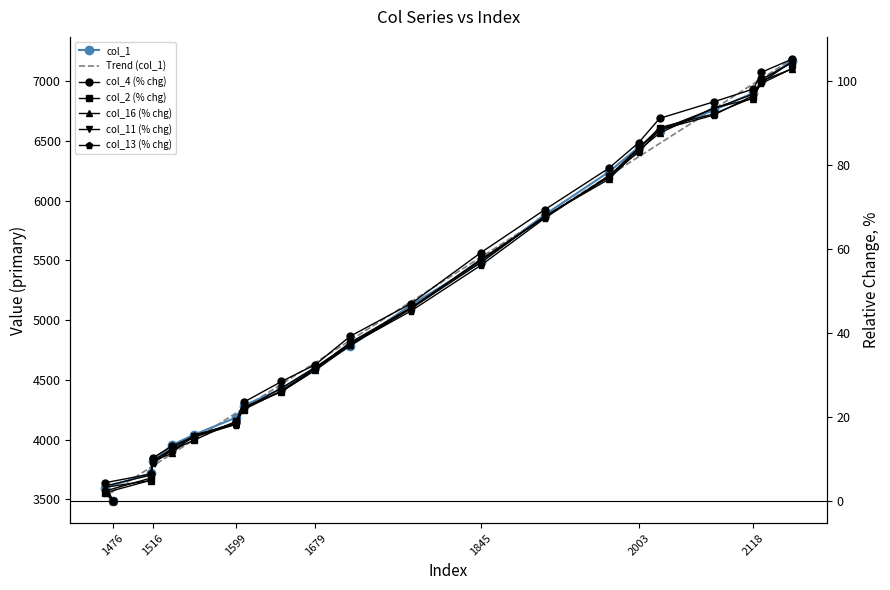

Reading left to right, list all the values displayed in this chart.

col_4: 1476=0.0	1468=4.3	1514=6.4	1516=10.3	1535=13.0	1557=15.3	1599=18.7	1607=23.5	1645=28.4	1679=32.5	1714=39.2	1775=47.0	1845=59.1	1909=69.3	1973=79.2	2003=85.3	2024=91.1	2078=95.0	2118=98.0	2126=102.0	2157=105.2
col_2: 1476=0.0	1468=2.0	1514=5.0	1516=9.7	1535=12.1	1557=14.4	1599=18.9	1607=21.7	1645=26.3	1679=31.6	1714=37.7	1775=46.1	1845=57.3	1909=67.7	1973=77.0	2003=83.9	2024=88.9	2078=92.1	2118=96.0	2126=100.3	2157=104.3
col_16: 1476=0.0	1468=3.3	1514=4.9	1516=9.4	1535=11.4	1557=15.7	1599=18.3	1607=22.4	1645=26.0	1679=31.1	1714=37.0	1775=45.8	1845=56.8	1909=67.8	1973=76.6	2003=83.5	2024=87.6	2078=93.5	2118=95.8	2126=99.9	2157=102.9
col_1: 1476=3487.0	1468=3598.0	1514=3719.0	1516=3824.0	1535=3955.0	1557=4041.0	1599=4184.0	1607=4284.0	1645=4427.0	1679=4606.0	1714=4784.0	1775=5128.0	1845=5486.0	1909=5884.0	1973=6240.0	2003=6448.0	2024=6587.0	2078=6757.0	2118=6902.0	2126=7001.0	2157=7170.0
col_11: 1476=0.0	1468=3.6	1514=6.2	1516=9.4	1535=12.5	1557=15.4	1599=18.6	1607=21.9	1645=26.9	1679=31.8	1714=37.5	1775=45.8	1845=57.6	1909=67.5	1973=77.3	2003=84.0	2024=88.3	2078=93.4	2118=96.8	2126=99.6	2157=104.6
col_13: 1476=0.0	1468=2.4	1514=5.5	1516=9.0	1535=12.0	1557=15.2	1599=18.2	1607=22.0	1645=26.1	1679=31.5	1714=37.2	1775=45.3	1845=56.1	1909=67.3	1973=77.4	2003=83.0	2024=88.3	2078=91.8	2118=96.5	2126=99.4	2157=102.9